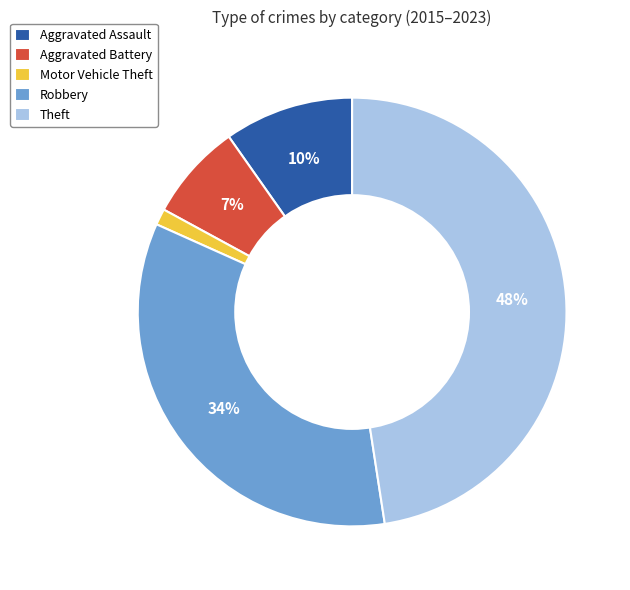

What is the largest slice in the pie chart?

Theft